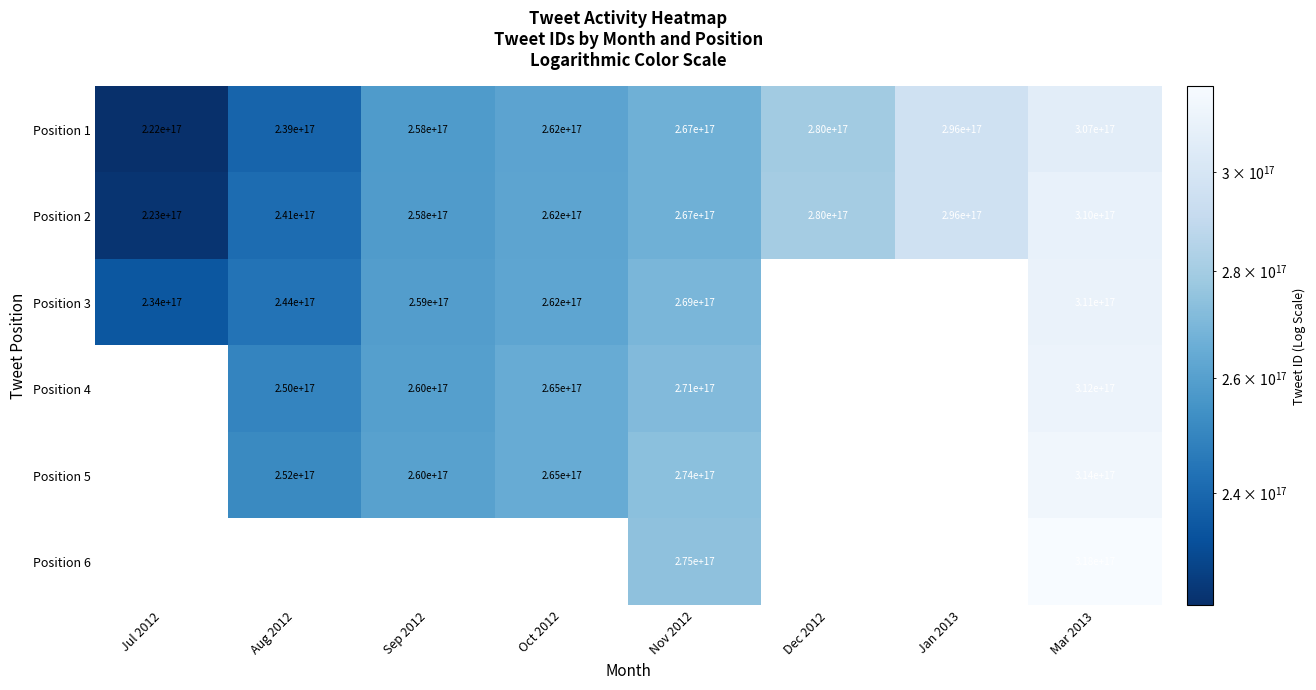

True or false: Position 1 has a value of 454653360703948608 at Nov 2012.

False